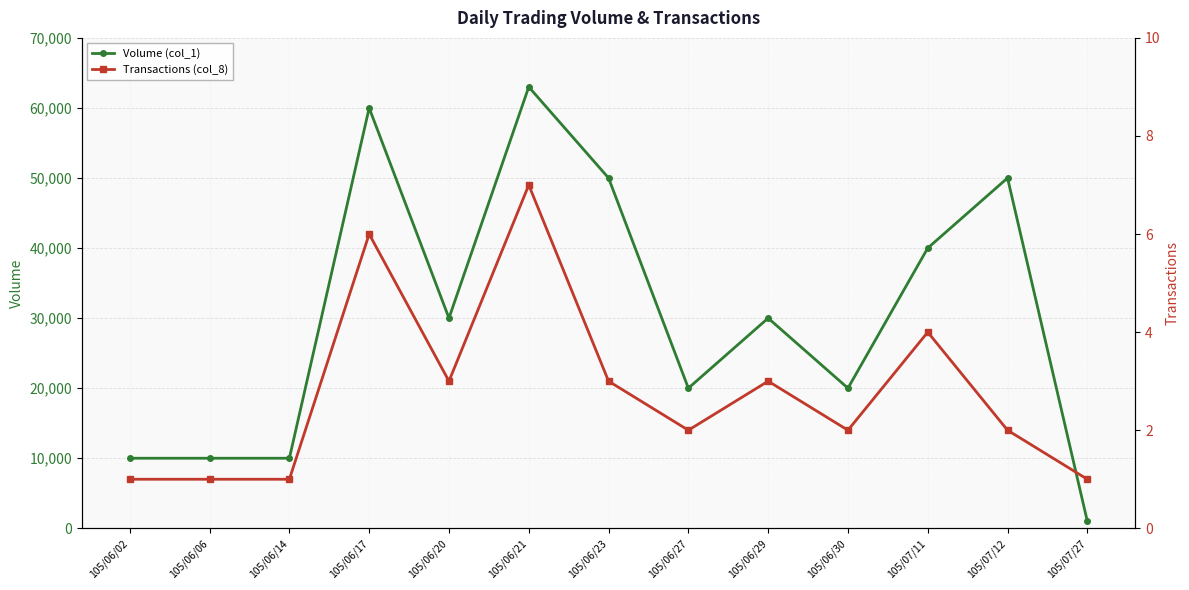

Count the number of data series in this chart.

2